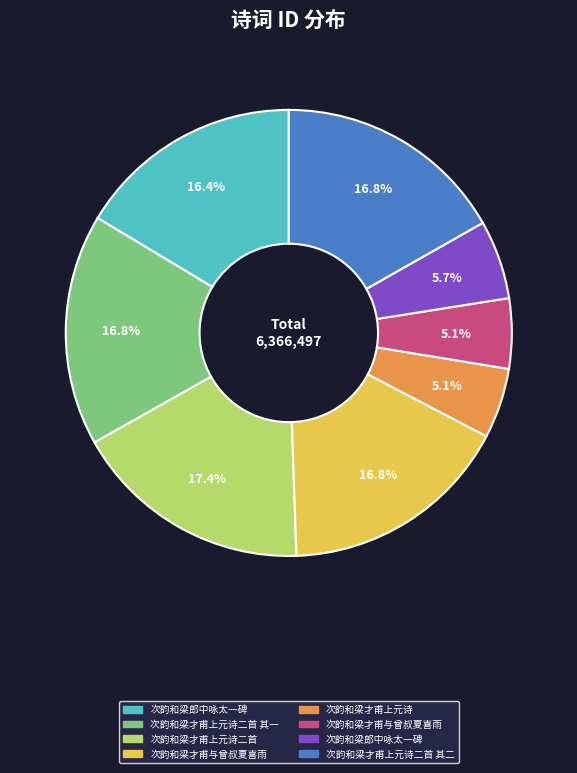

To the nearest percent, what is the average slice percentage?

12%